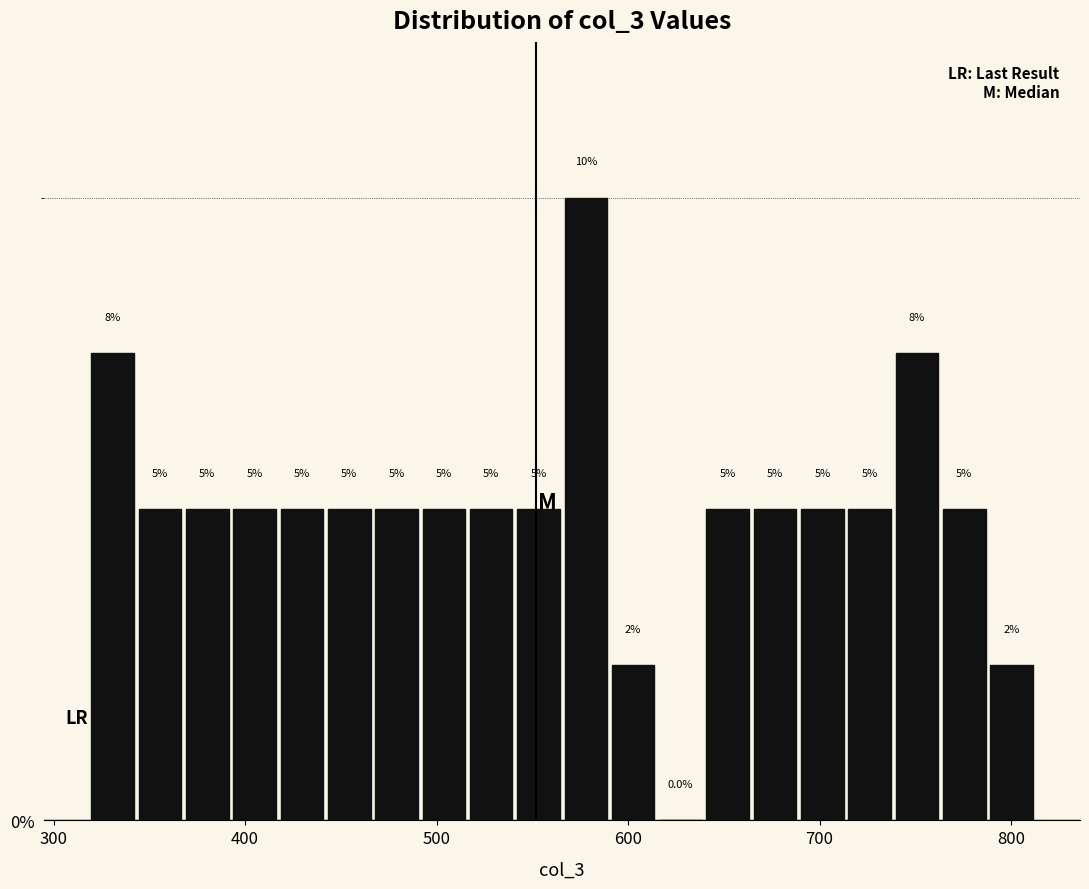

Read against the x-axis, roughly where is the centre of the tallest bar?

580